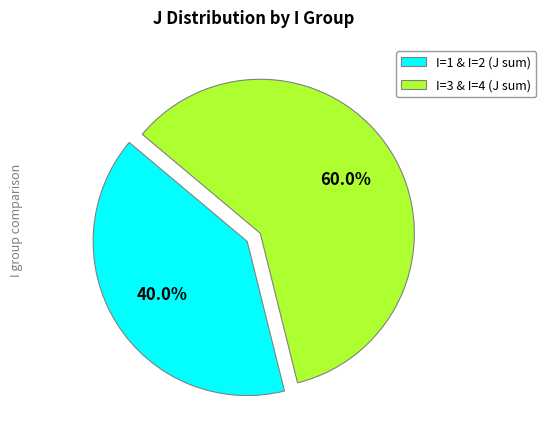

Rank the categories by value from lowest to highest.

I=1 & I=2 (J sum), I=3 & I=4 (J sum)